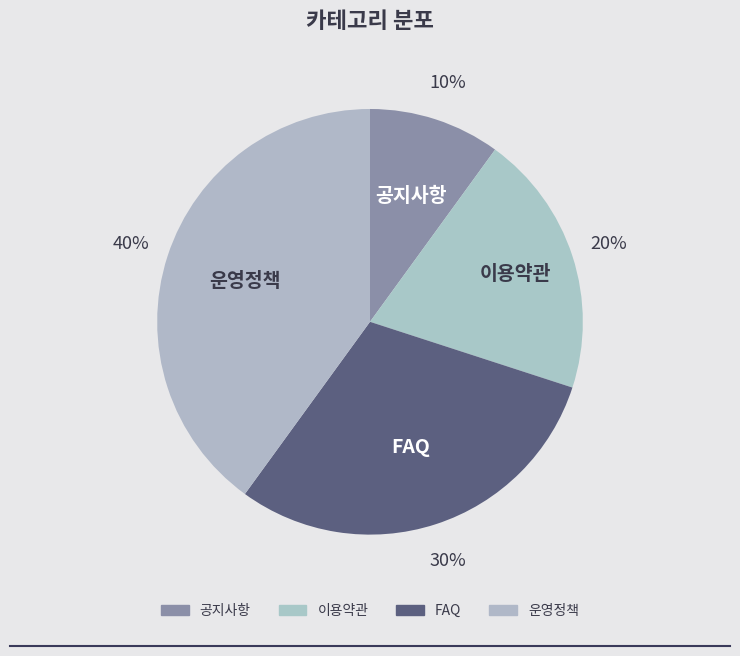

How many segments does this pie chart have?

4